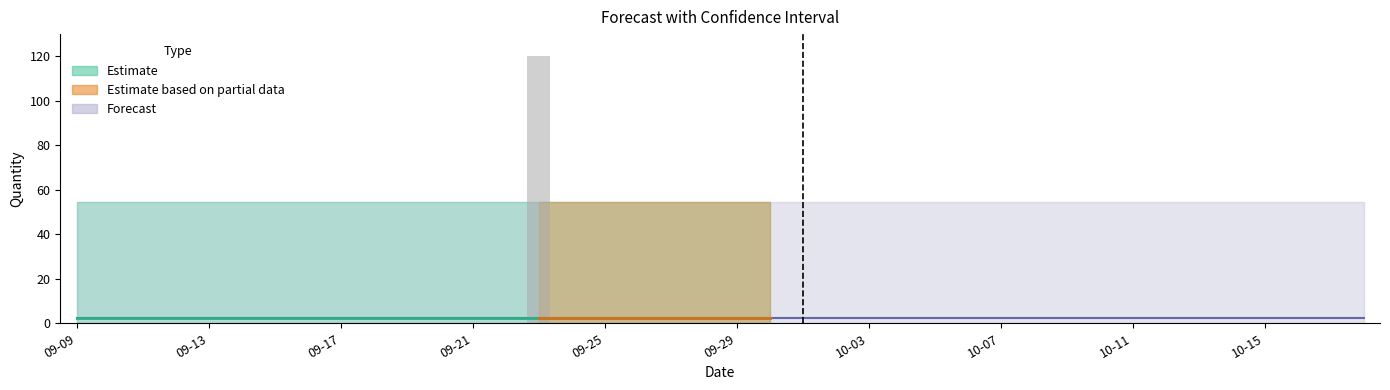

Are the bars horizontal?

No